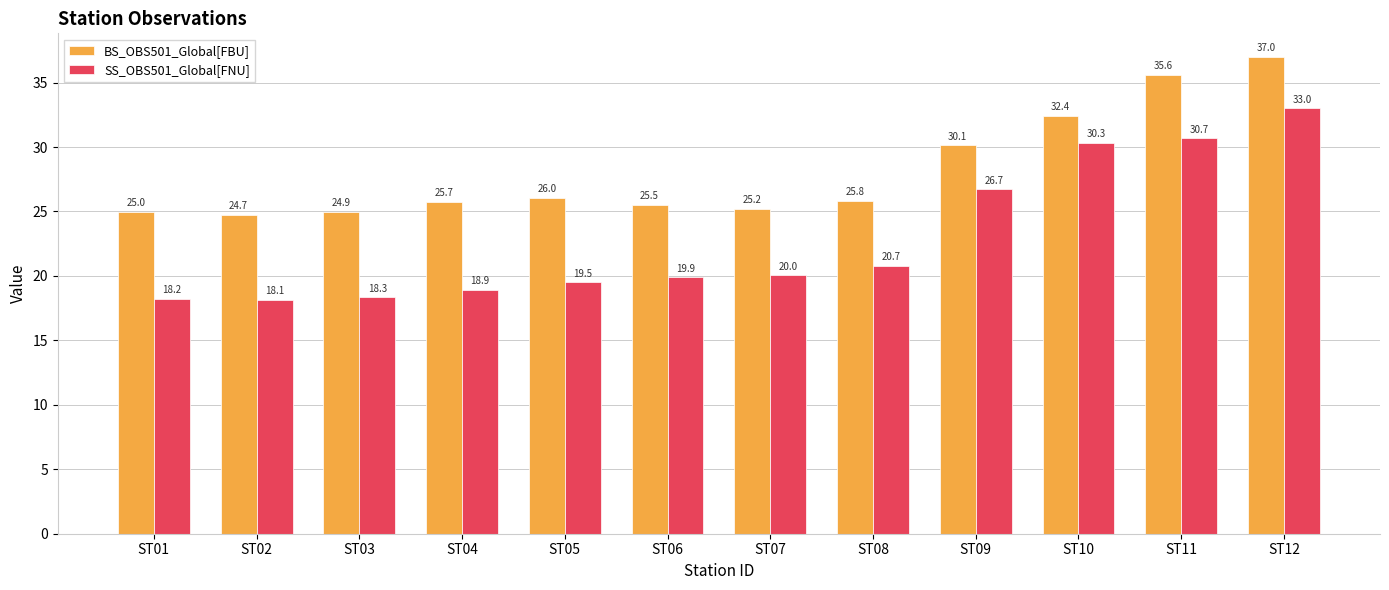

What is the value of the SS_OBS501_Global[FNU] bar at the 7th from the left?

20.0